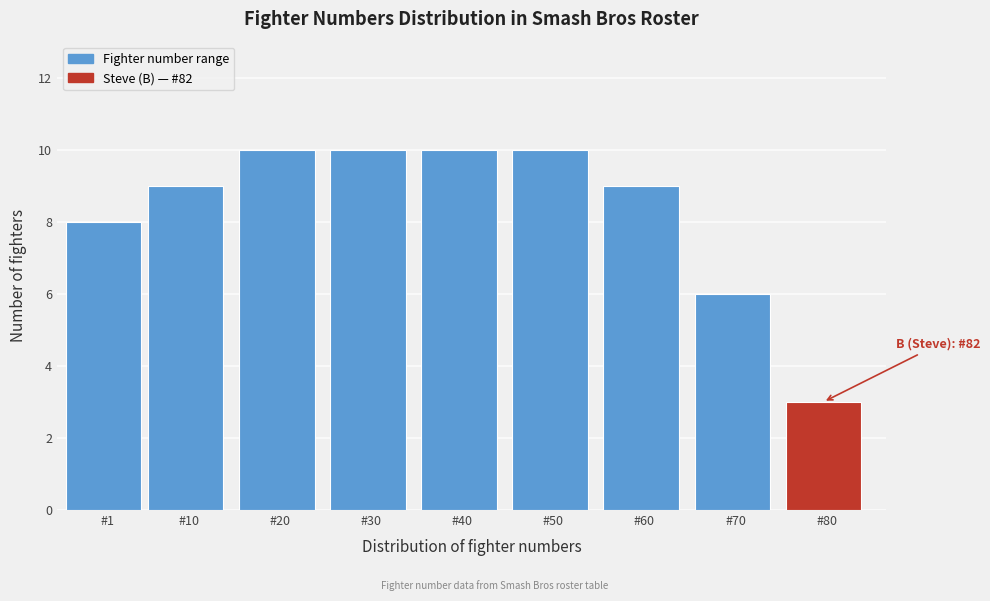

Reading left to right, what are all the values shown in this chart?

#1=8	#10=9	#20=10	#30=10	#40=10	#50=10	#60=9	#70=6	#80=3